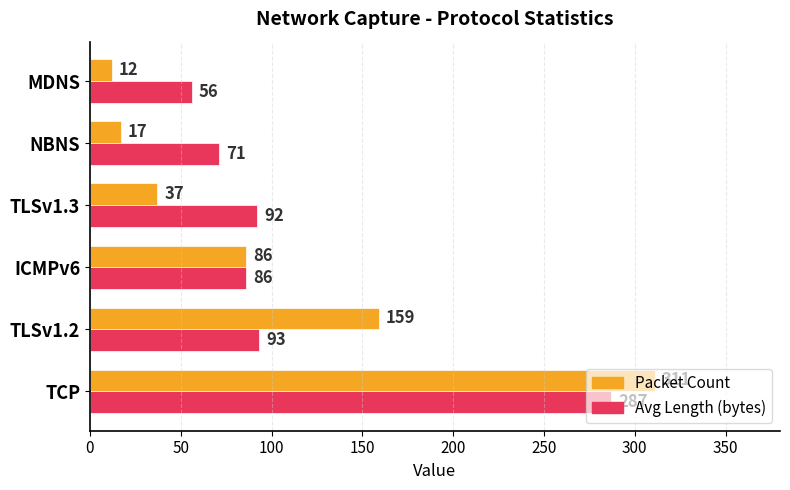

The value of Avg Length (bytes) at TCP is 387. True or false?

False